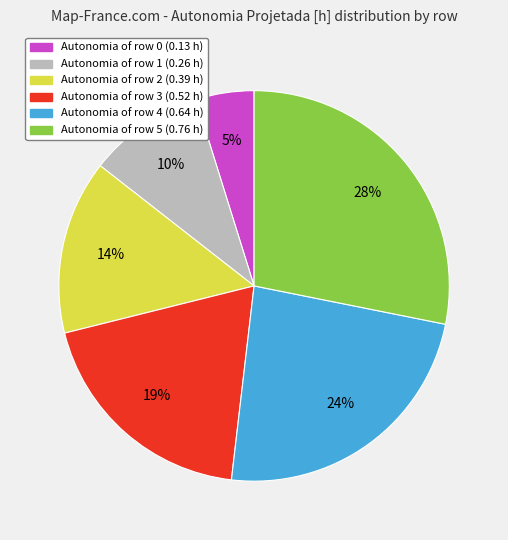

Count the number of slices in the pie.

6